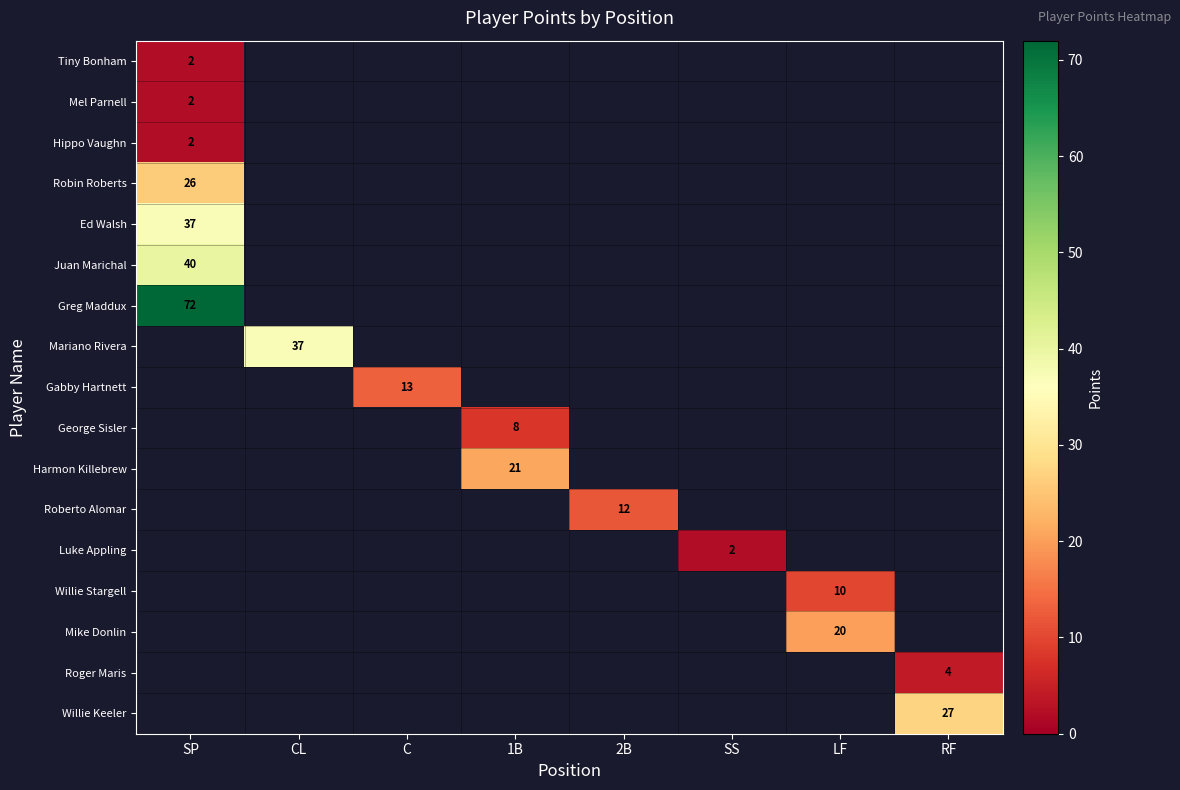

Count the number of categories in the chart.

8